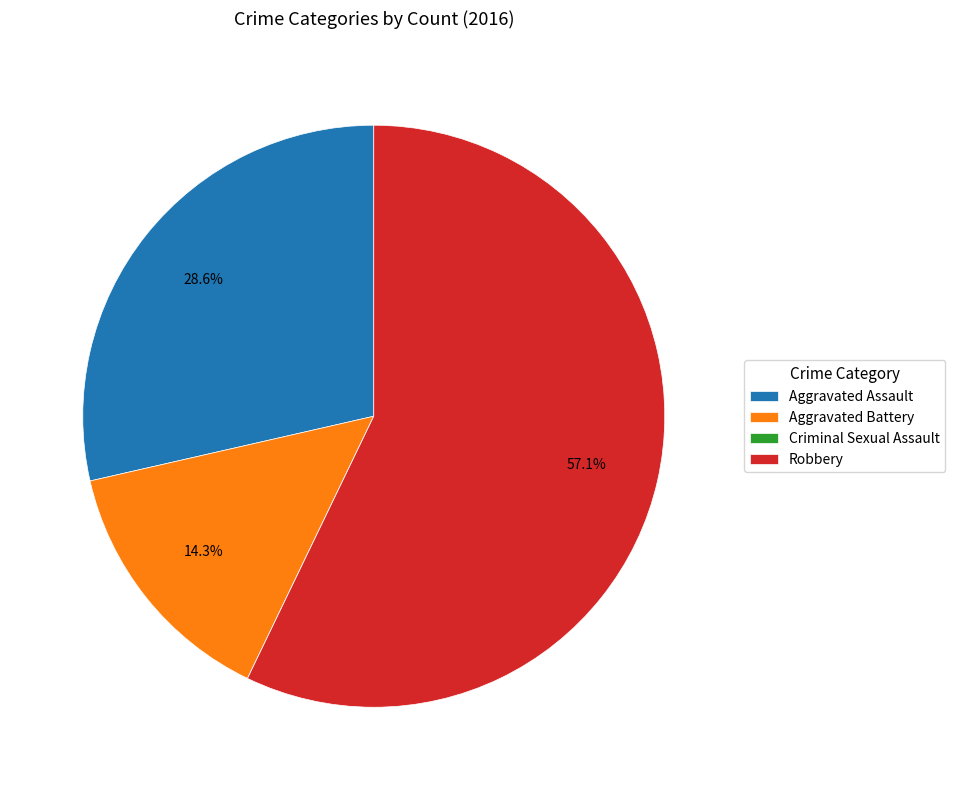

What is the largest slice in the pie chart?

Robbery